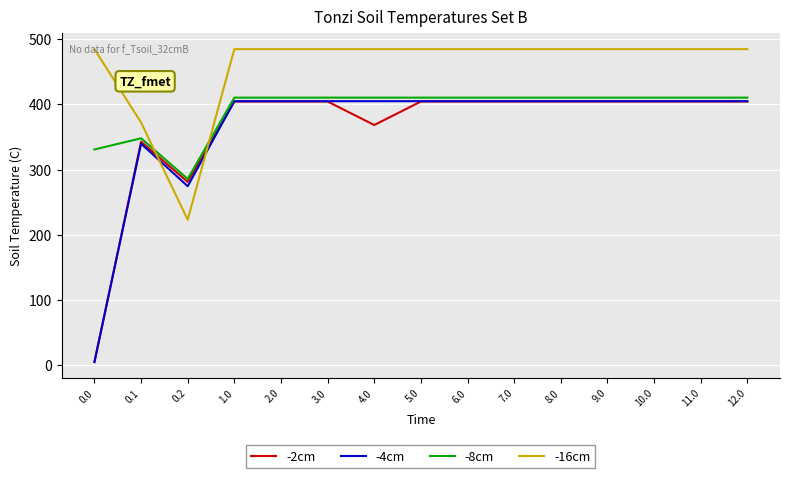

What is the sum of all -8cm values?

5888.3